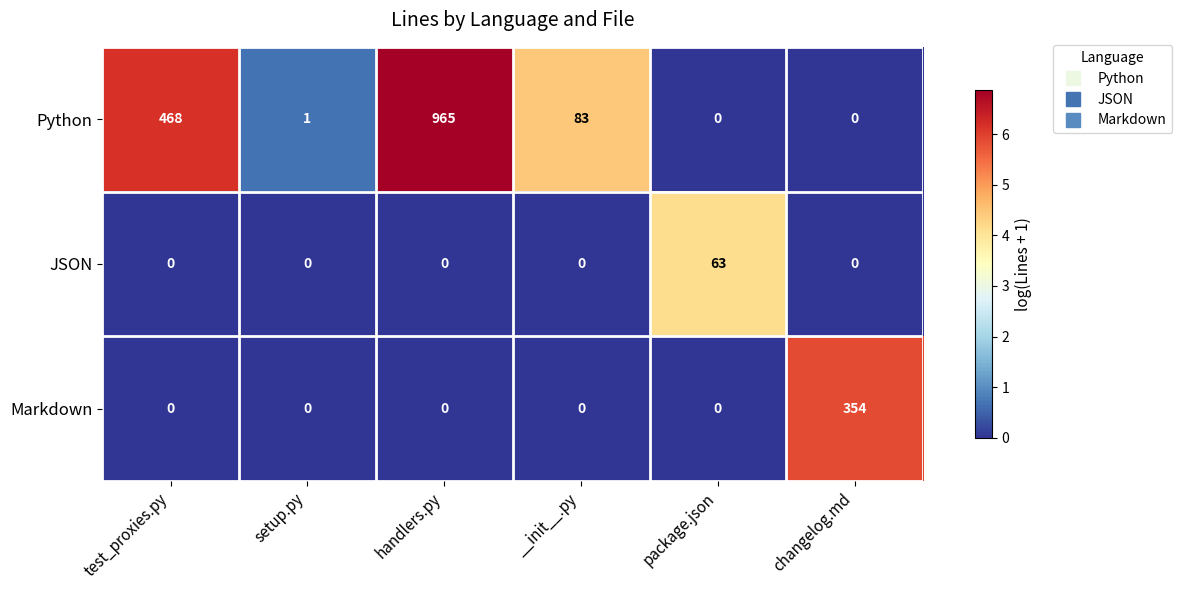

Reading right to left, transcribe all the data shown in this chart.

Python: 0	0	83	965	1	468
JSON: 0	63	0	0	0	0
Markdown: 354	0	0	0	0	0